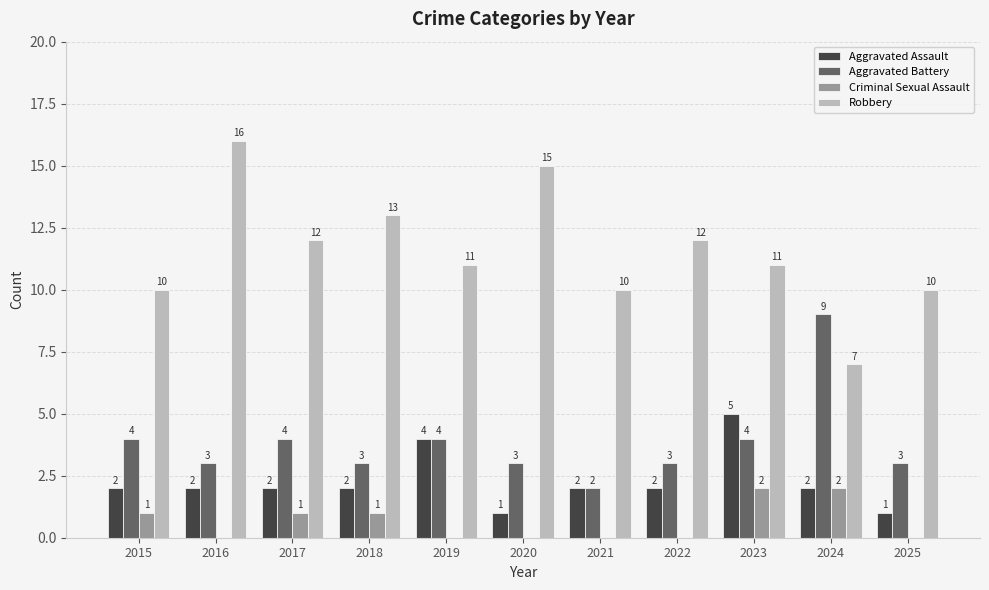

At which category is the sum across all series the highest?

2023